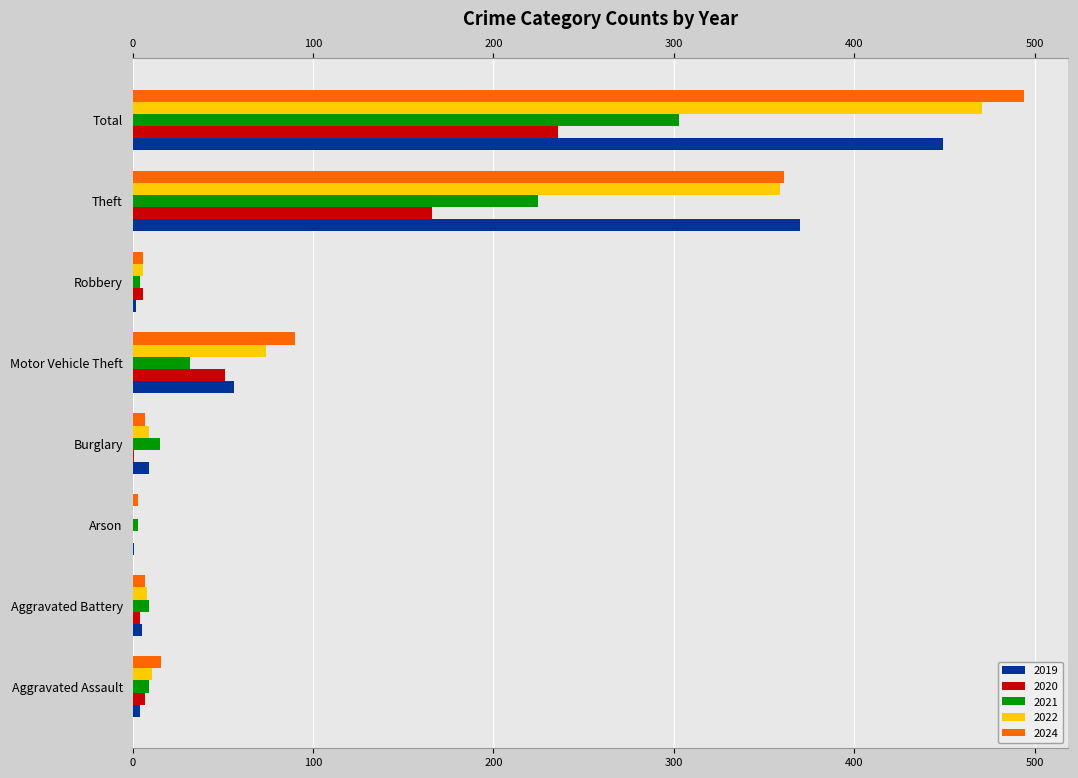

What is the lowest value of the 2024 series?

3